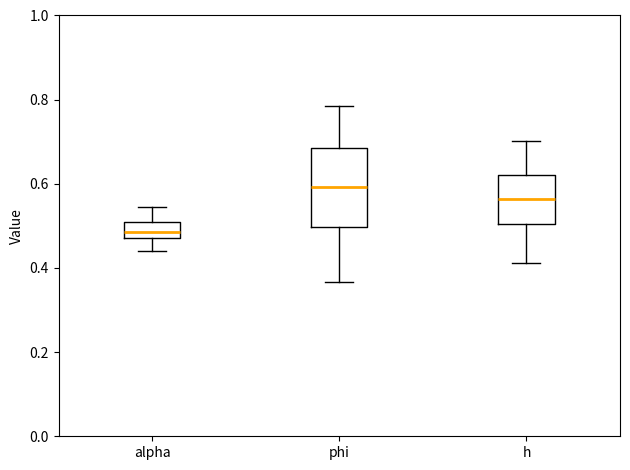

Reading left to right, read every box against the y-axis: the position of its median line, the range the box covers, and the ends of its whiskers. The values are not printed on the chart, so give them approximately, as read against the axis.

alpha: median 0.48 (inside the box), box 0.48 to 0.50, whiskers 0.44 to 0.54
phi: median 0.60, box 0.50 to 0.68, whiskers 0.36 to 0.78
h: median 0.56, box 0.50 to 0.62, whiskers 0.42 to 0.70